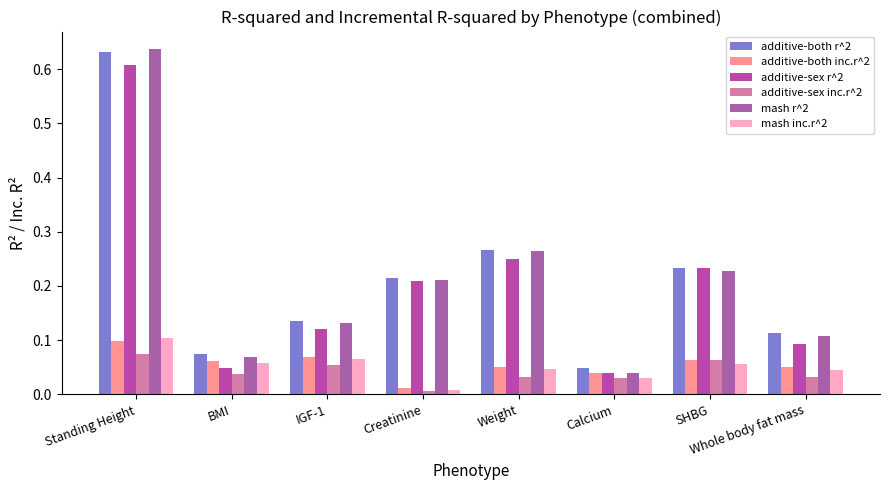

What is the value of the additive-both r^2 bar at the 8th from the left?

0.1